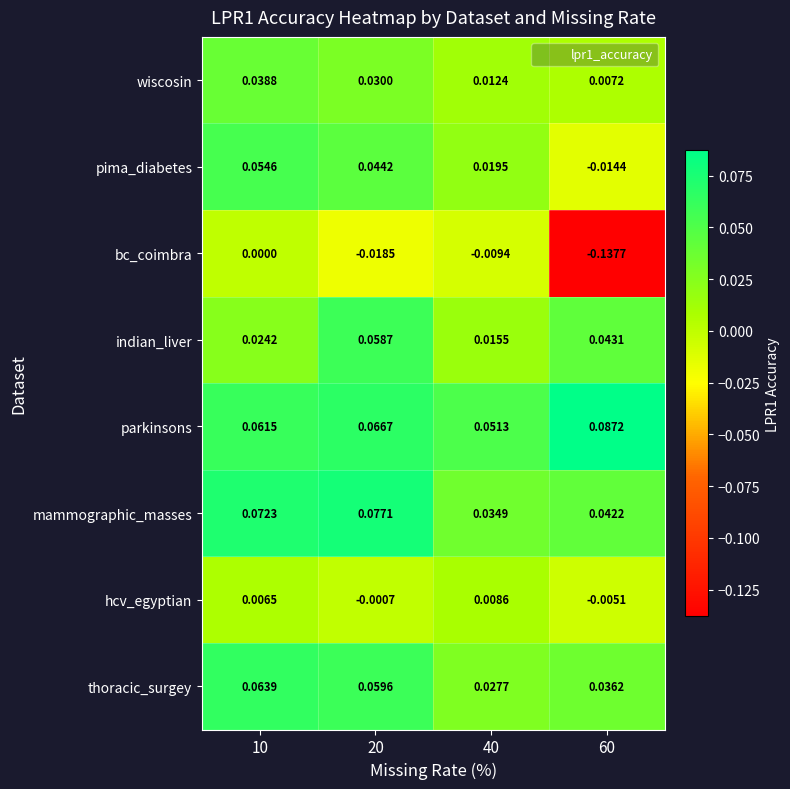

Which series has the largest total across all categories?

parkinsons